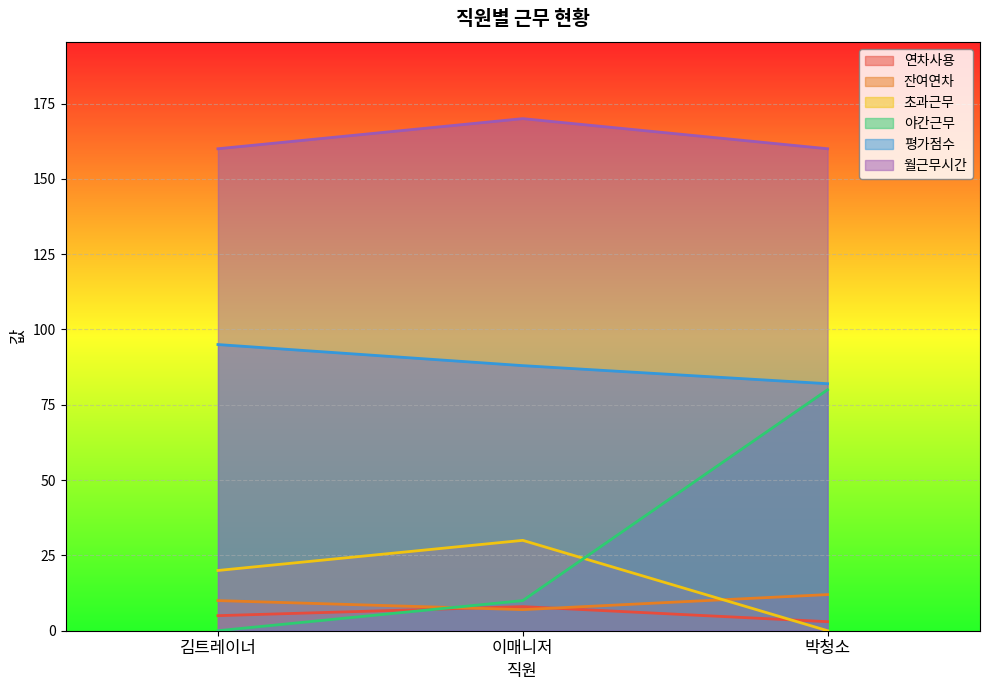

List the labels in order of 연차사용 value, largest first.

이매니저, 김트레이너, 박청소